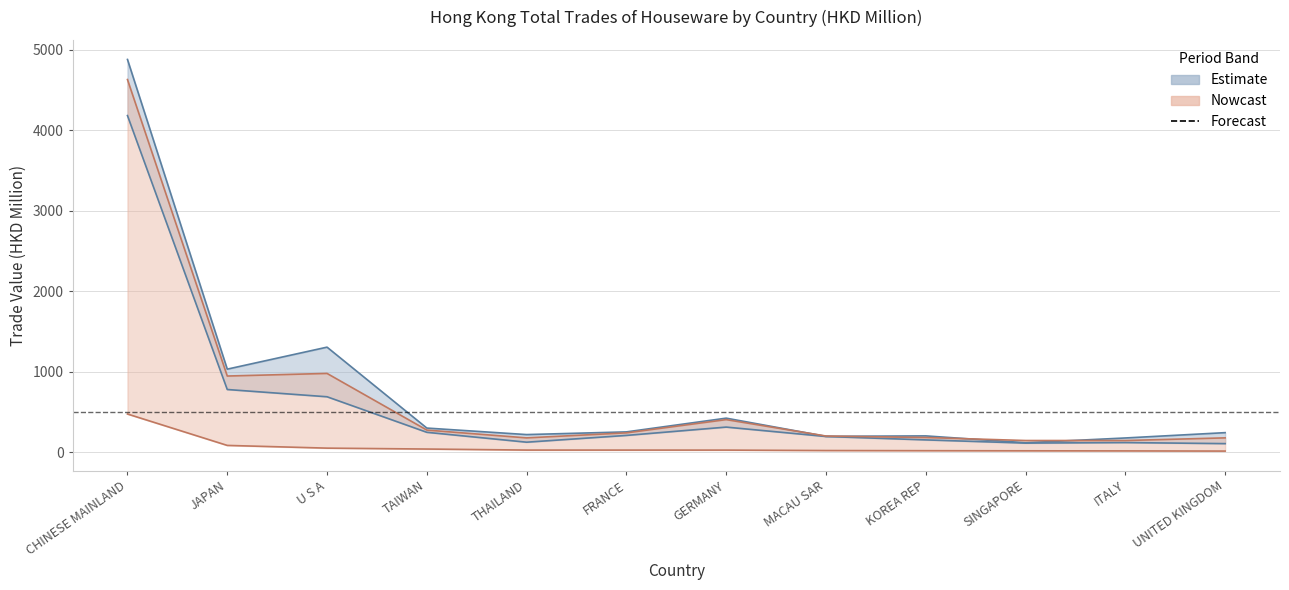

What position from the left is ITALY?

11